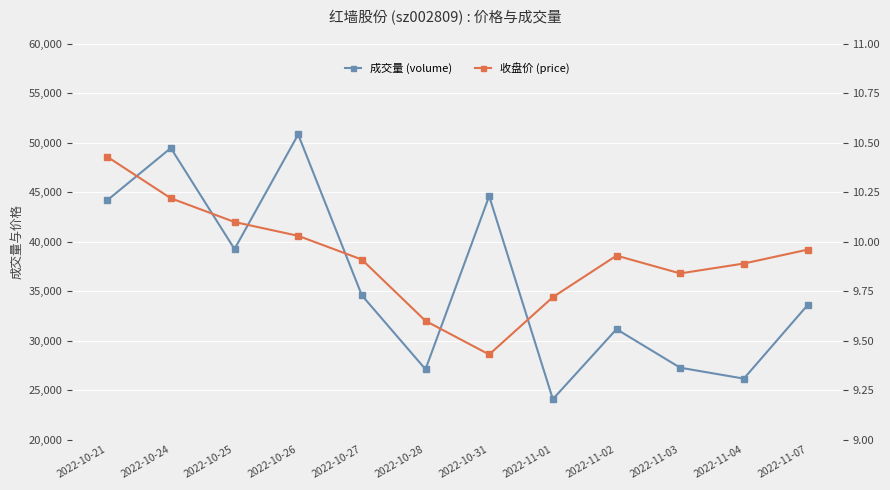

How many interior local valleys does the 收盘价 (price) series have?

2